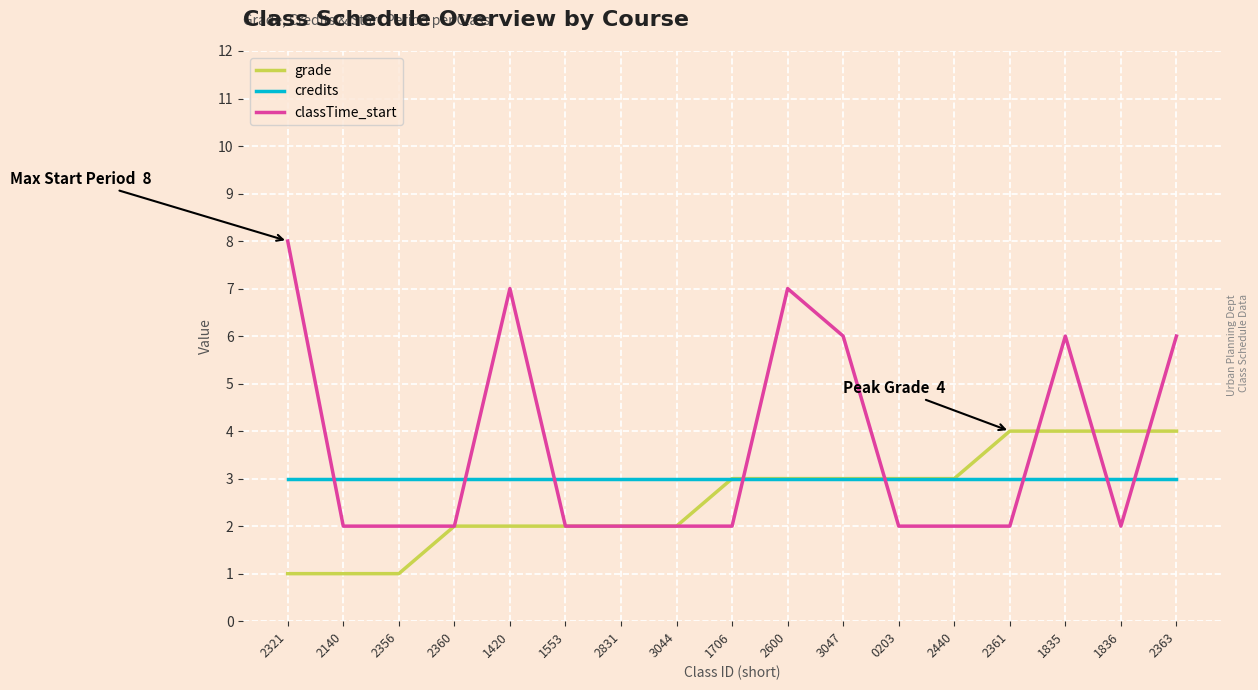

What position from the left is 1706?

9